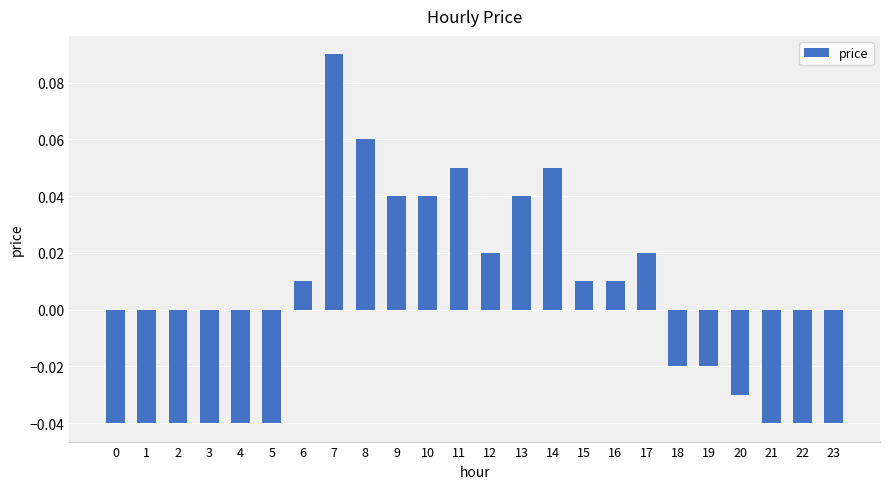

At which label does the data first exceed 0?

6